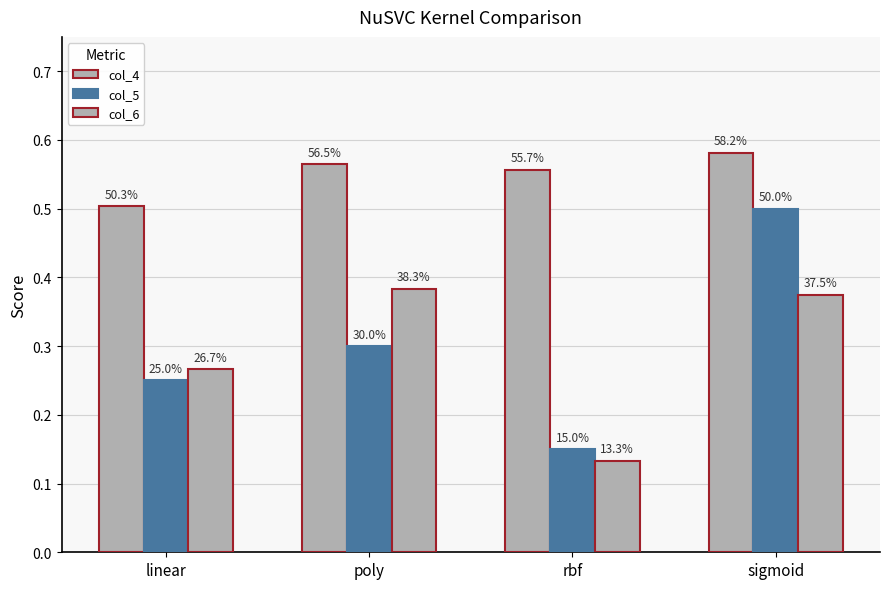

Reading left to right, extract all data points from this chart.

col_4: linear=0.5	poly=0.6	rbf=0.6	sigmoid=0.6
col_5: linear=0.2	poly=0.3	rbf=0.1	sigmoid=0.5
col_6: linear=0.3	poly=0.4	rbf=0.1	sigmoid=0.4